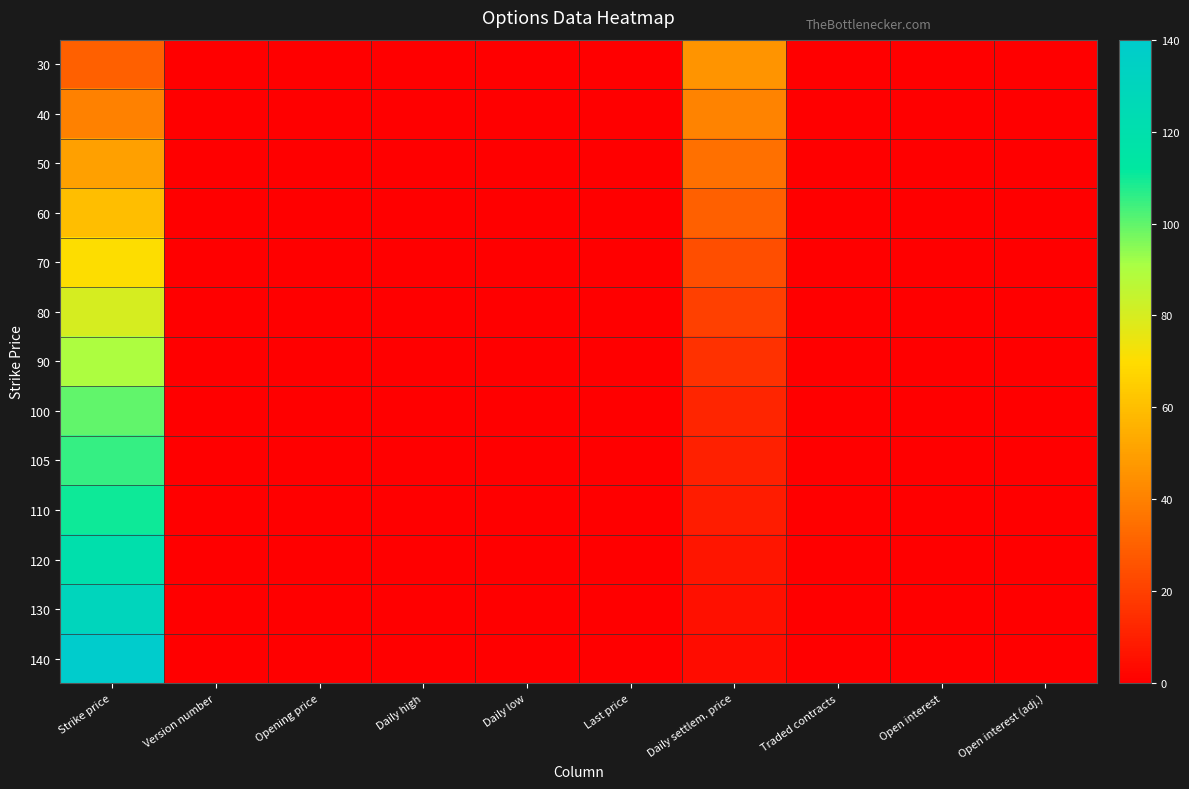

Reading right to left, what are all the values shown in this chart?

30: Open interest (adj.)=0.0	Open interest=0.0	Traded contracts=0.0	Daily settlem. price=46.3	Last price=0.0	Daily low=0.0	Daily high=0.0	Opening price=0.0	Version number=0.0	Strike price=30.0
40: Open interest (adj.)=0.0	Open interest=0.0	Traded contracts=0.0	Daily settlem. price=40.5	Last price=0.0	Daily low=0.0	Daily high=0.0	Opening price=0.0	Version number=0.0	Strike price=40.0
50: Open interest (adj.)=0.0	Open interest=0.0	Traded contracts=0.0	Daily settlem. price=35.0	Last price=0.0	Daily low=0.0	Daily high=0.0	Opening price=0.0	Version number=0.0	Strike price=50.0
60: Open interest (adj.)=0.0	Open interest=0.0	Traded contracts=0.0	Daily settlem. price=29.6	Last price=0.0	Daily low=0.0	Daily high=0.0	Opening price=0.0	Version number=0.0	Strike price=60.0
70: Open interest (adj.)=0.0	Open interest=0.0	Traded contracts=0.0	Daily settlem. price=24.5	Last price=0.0	Daily low=0.0	Daily high=0.0	Opening price=0.0	Version number=0.0	Strike price=70.0
80: Open interest (adj.)=0.0	Open interest=0.0	Traded contracts=0.0	Daily settlem. price=19.8	Last price=0.0	Daily low=0.0	Daily high=0.0	Opening price=0.0	Version number=0.0	Strike price=80.0
90: Open interest (adj.)=0.0	Open interest=0.0	Traded contracts=0.0	Daily settlem. price=15.5	Last price=0.0	Daily low=0.0	Daily high=0.0	Opening price=0.0	Version number=0.0	Strike price=90.0
100: Open interest (adj.)=0.0	Open interest=0.0	Traded contracts=0.0	Daily settlem. price=11.8	Last price=0.0	Daily low=0.0	Daily high=0.0	Opening price=0.0	Version number=0.0	Strike price=100.0
105: Open interest (adj.)=0.0	Open interest=0.0	Traded contracts=0.0	Daily settlem. price=10.3	Last price=0.0	Daily low=0.0	Daily high=0.0	Opening price=0.0	Version number=0.0	Strike price=105.0
110: Open interest (adj.)=0.0	Open interest=0.0	Traded contracts=0.0	Daily settlem. price=8.9	Last price=0.0	Daily low=0.0	Daily high=0.0	Opening price=0.0	Version number=0.0	Strike price=110.0
120: Open interest (adj.)=0.0	Open interest=0.0	Traded contracts=0.0	Daily settlem. price=6.7	Last price=0.0	Daily low=0.0	Daily high=0.0	Opening price=0.0	Version number=0.0	Strike price=120.0
130: Open interest (adj.)=0.0	Open interest=0.0	Traded contracts=0.0	Daily settlem. price=5.1	Last price=0.0	Daily low=0.0	Daily high=0.0	Opening price=0.0	Version number=0.0	Strike price=130.0
140: Open interest (adj.)=0.0	Open interest=0.0	Traded contracts=0.0	Daily settlem. price=4.0	Last price=0.0	Daily low=0.0	Daily high=0.0	Opening price=0.0	Version number=0.0	Strike price=140.0